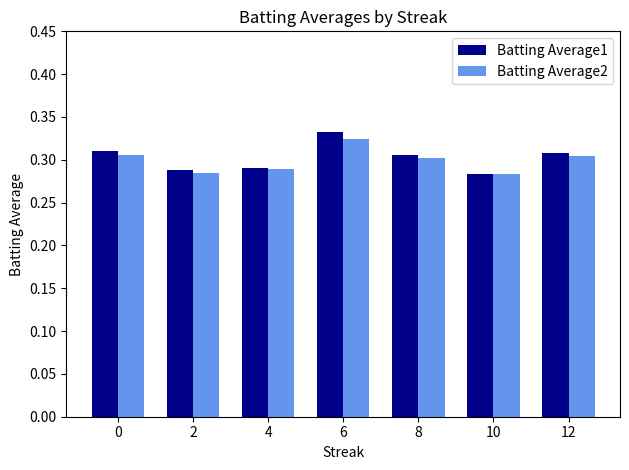

What is the sum of the Batting Average2 values at 2 and 10?

0.6